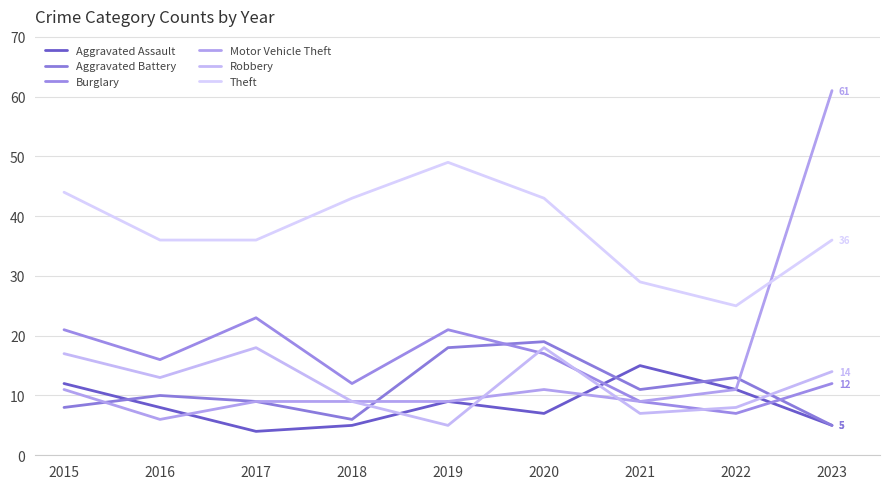

The Motor Vehicle Theft series shows 9 at 2017. True or false?

True